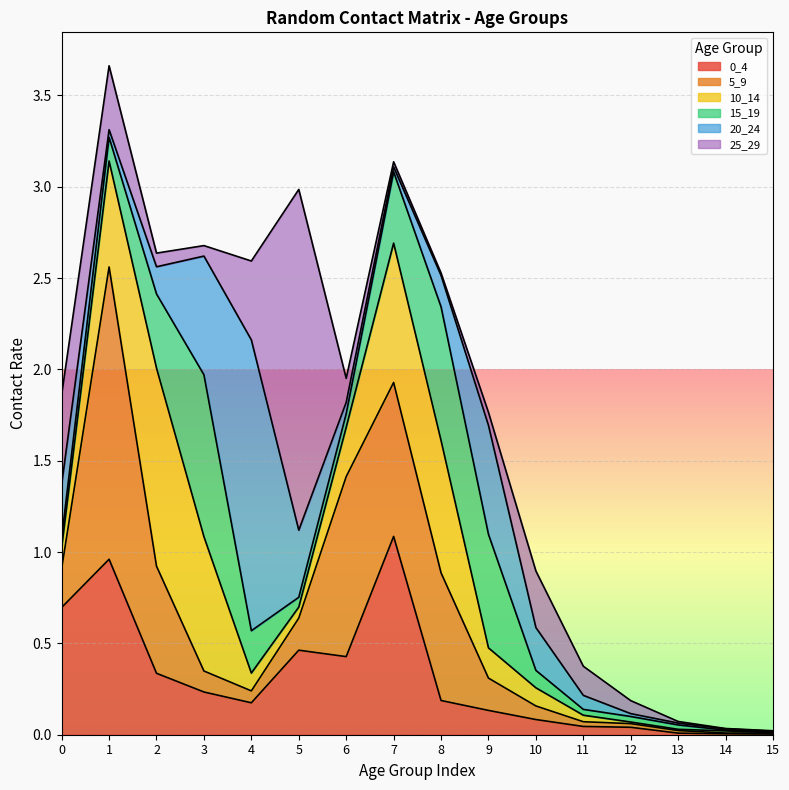

The 5_9 series shows 1.4 at 6. True or false?

False